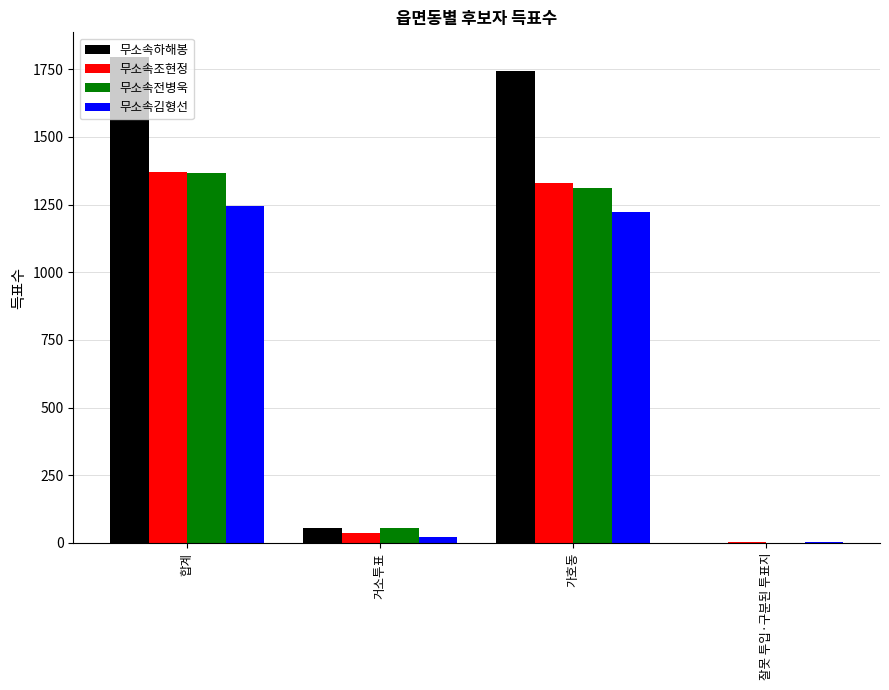

Which label corresponds to the largest value in the chart?

합계